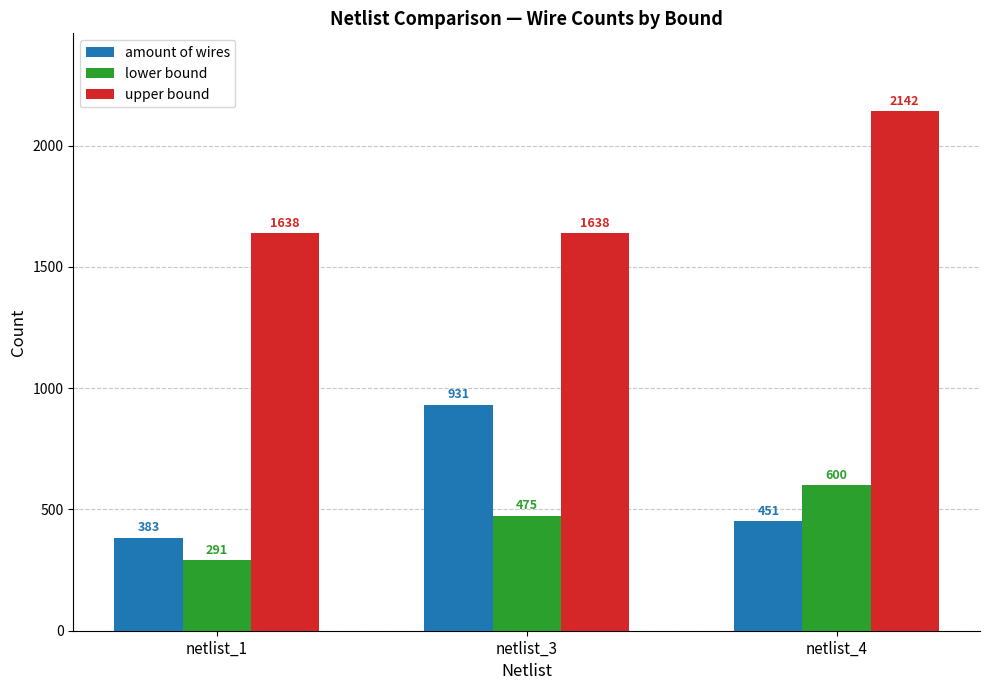

What is the value of the amount of wires bar at the 1st from the left?

383